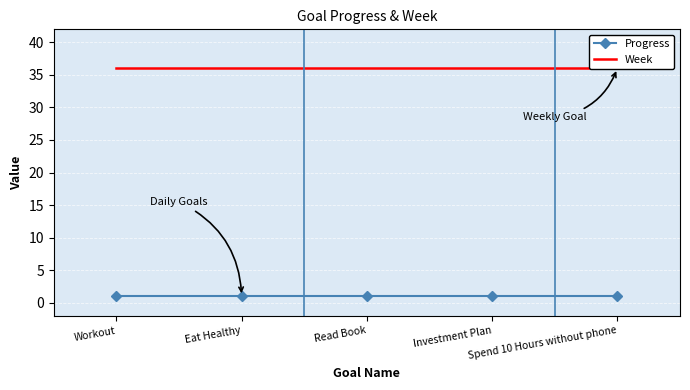

True or false: Week has more than 0 points higher than both neighbors.

False